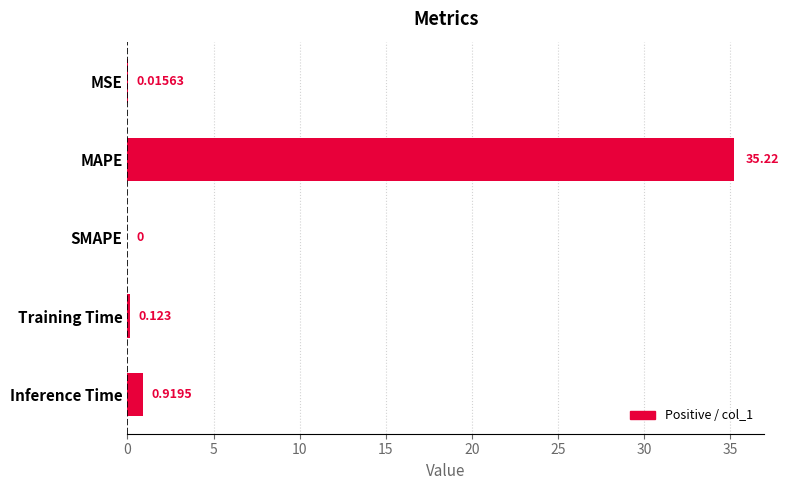

What is the sum of all values?

36.3